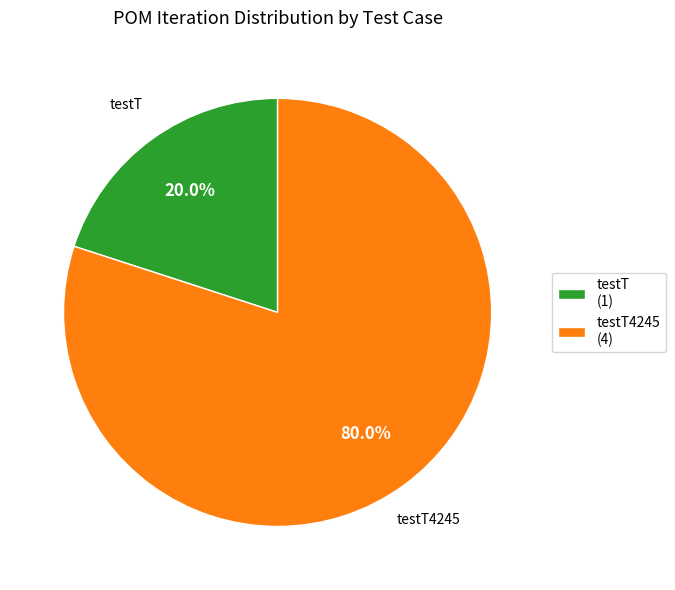

Rank the categories by value from highest to lowest.

testT4245 (4), testT (1)